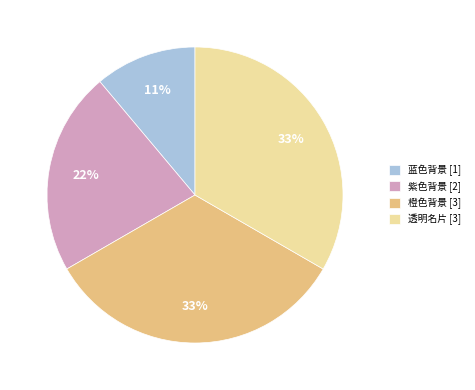

Do 蓝色背景 [1] and 透明名片 [3] together represent more than half of the pie?

No